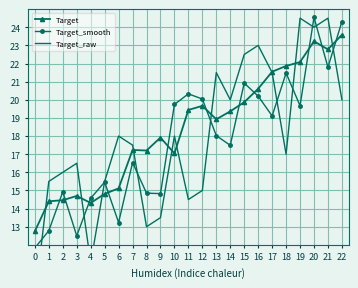

At which label does Target_smooth first exceed 18?

10